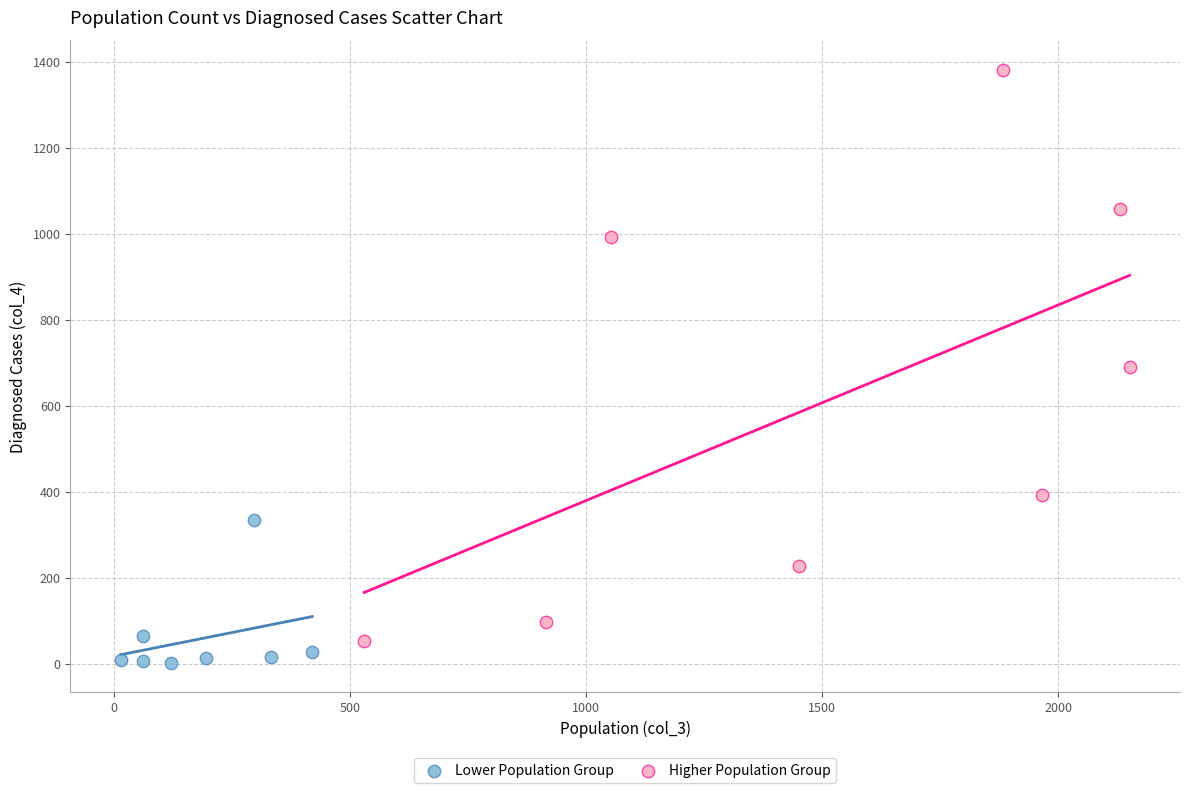

Which series has the widest spread of Y values?

Higher Population Group